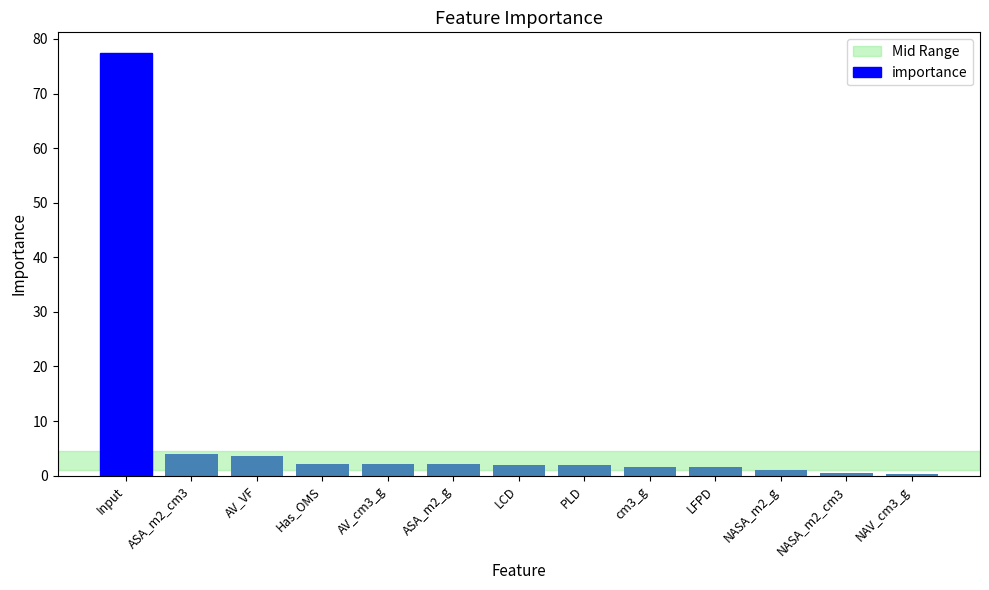

What is the average value?

7.7